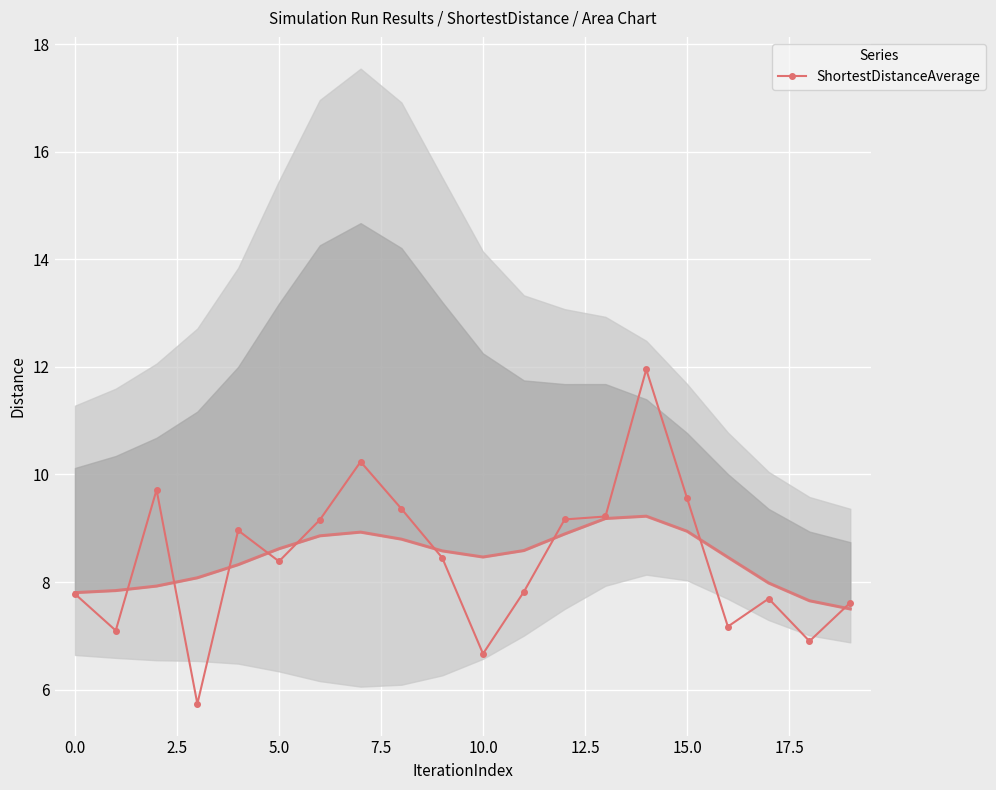

True or false: ShortestDistanceAverage has more than 1 points higher than both neighbors.

True